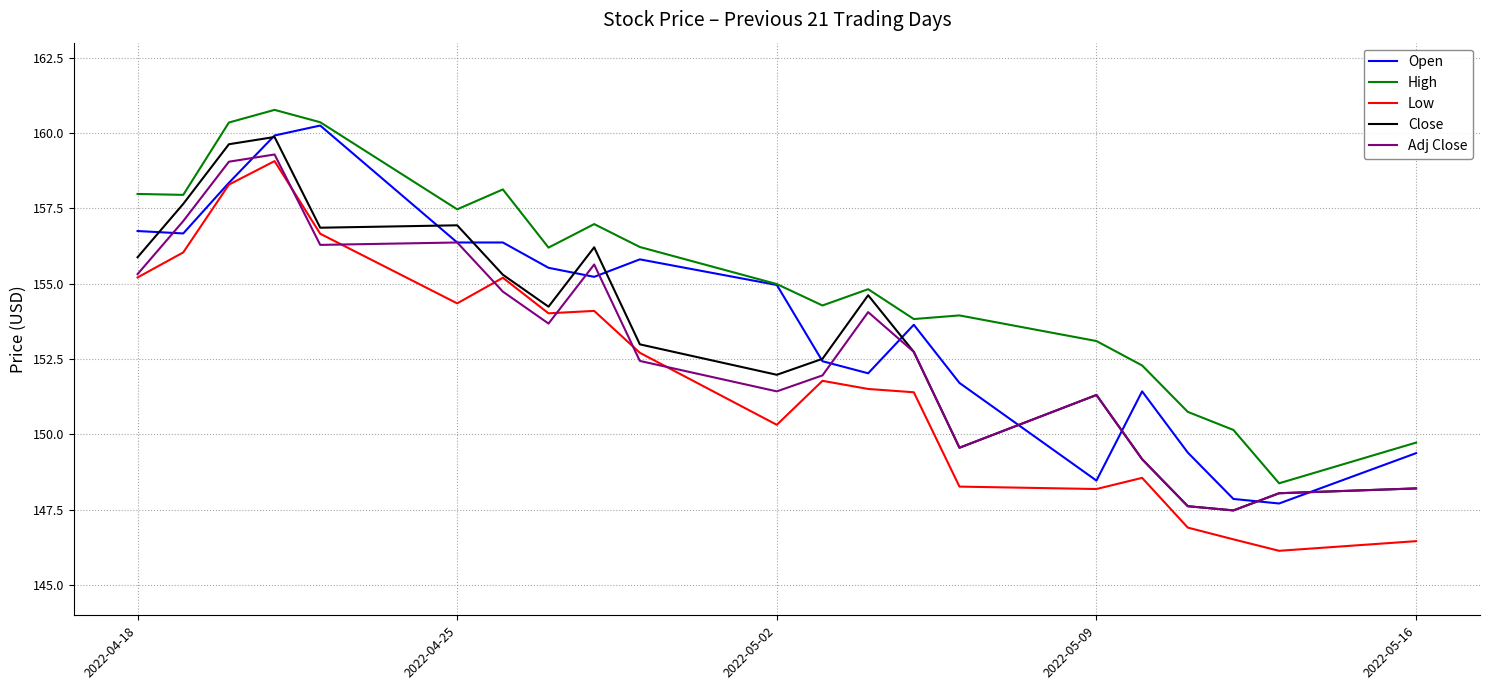

Which series has the largest range (max minus min)?

Low